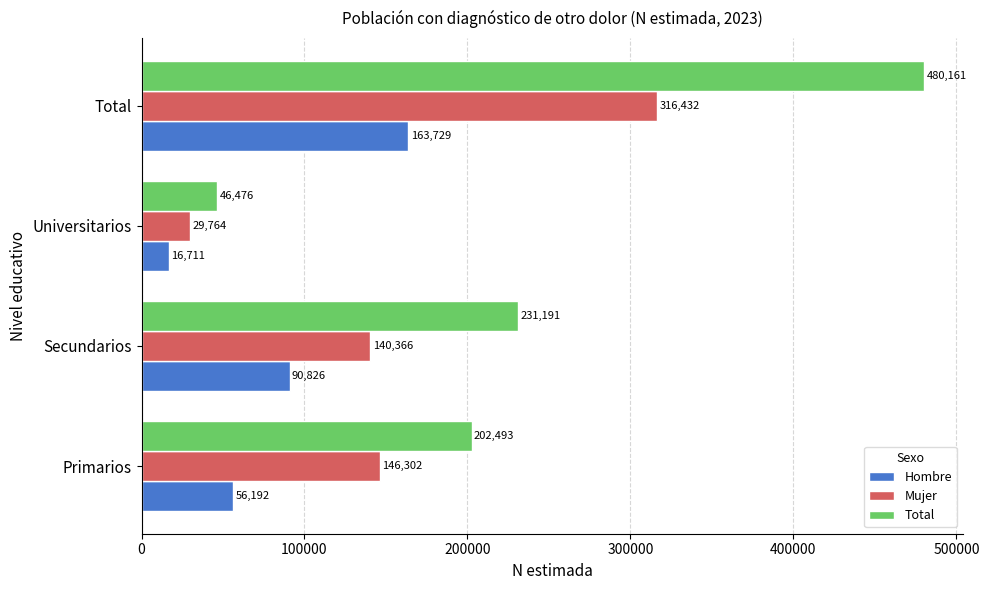

Read the Mujer value at Total.

316432